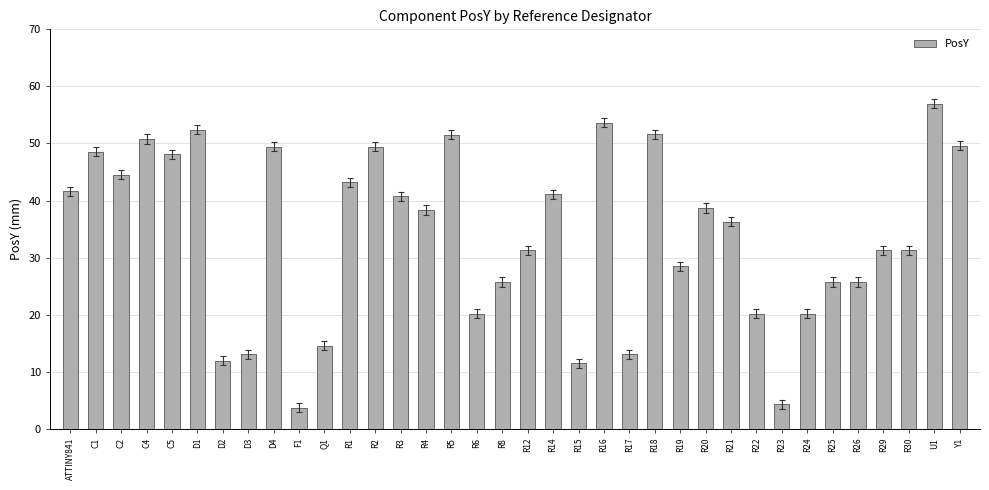

At which category does the chart reach its peak across all series?

U1